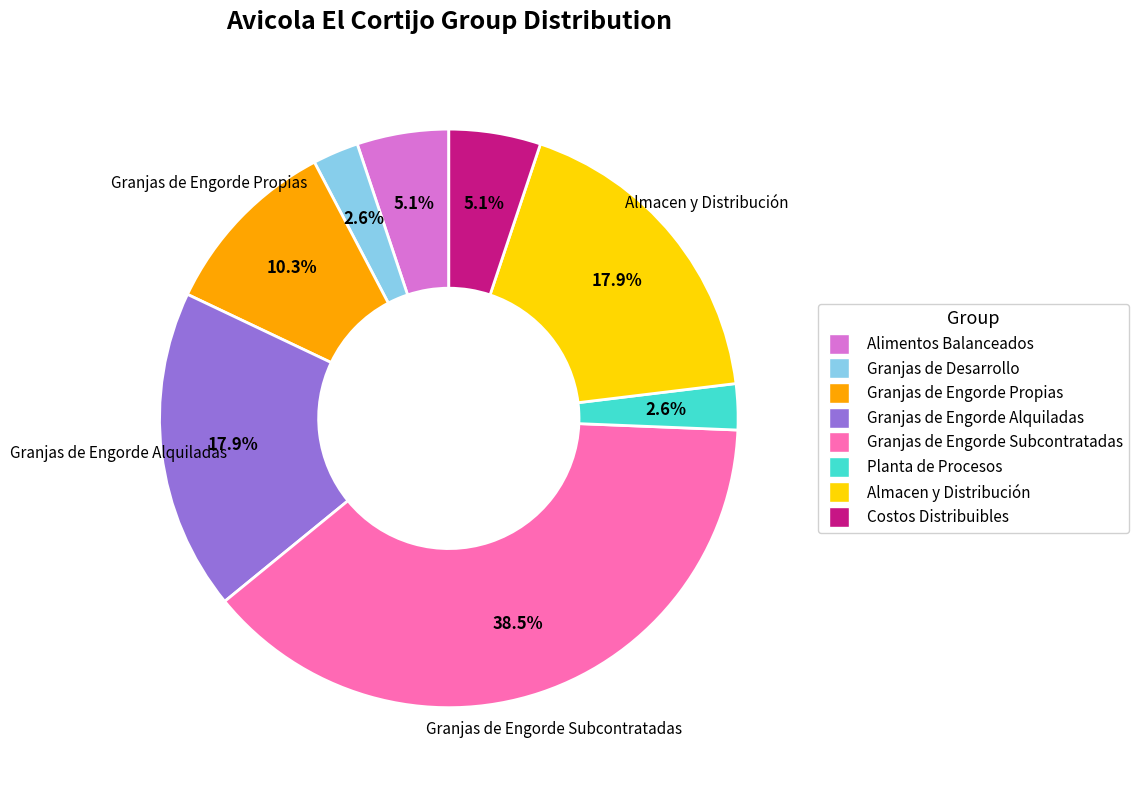

Is there a majority slice in this chart?

No